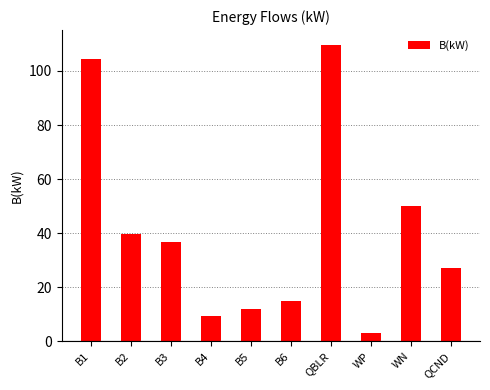

At which label does the data first exceed 36?

B1